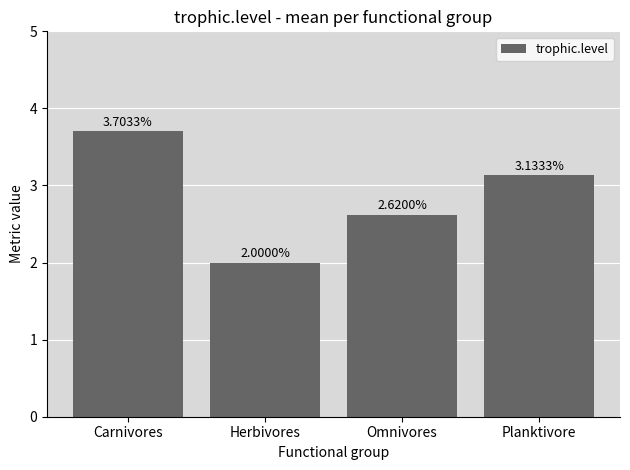

List the labels in order of value, largest first.

Carnivores, Planktivore, Omnivores, Herbivores